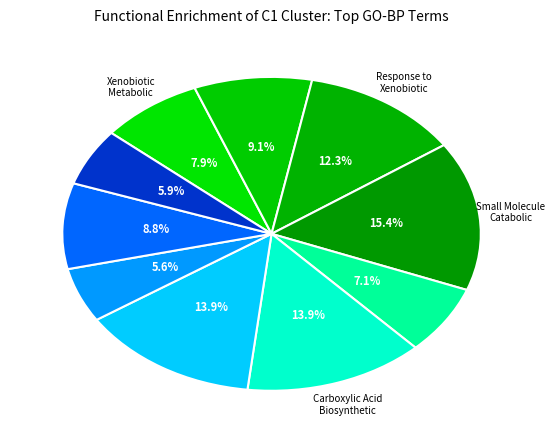

How many slices are in this pie chart?

10